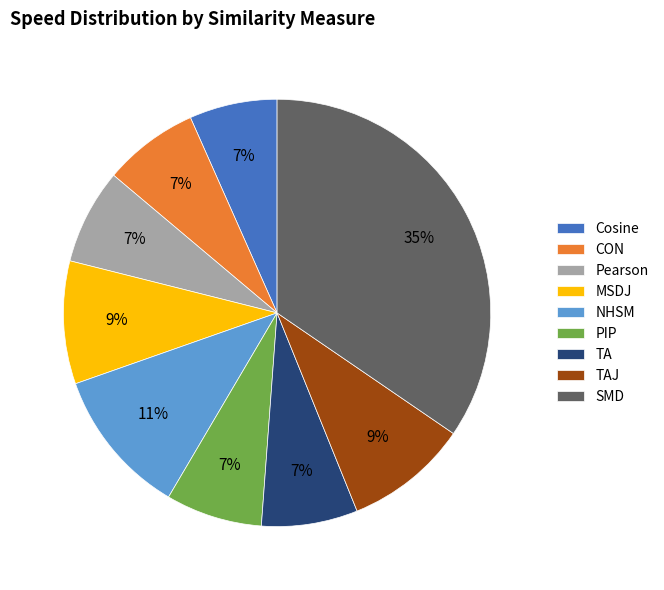

To the nearest percent, what percentage of the pie is CON?

7%